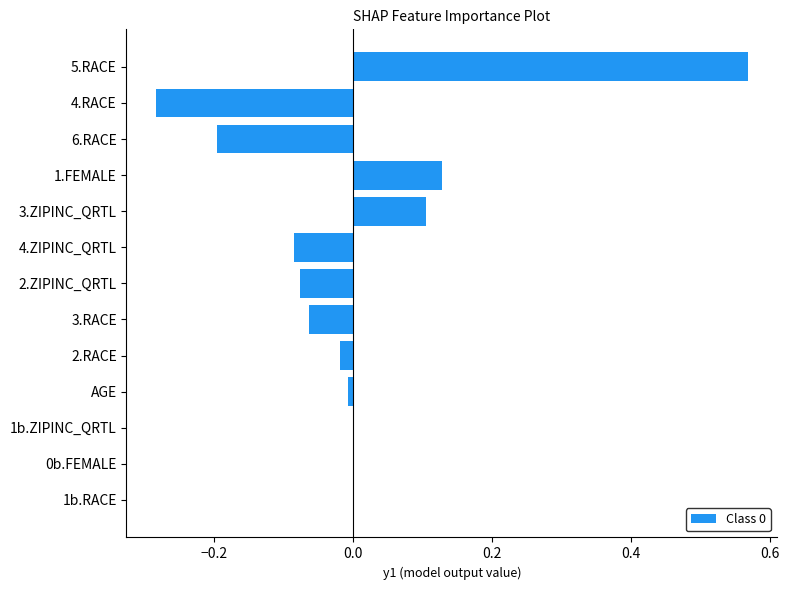

The chart shows a value of 0.2 at 1.FEMALE. True or false?

False